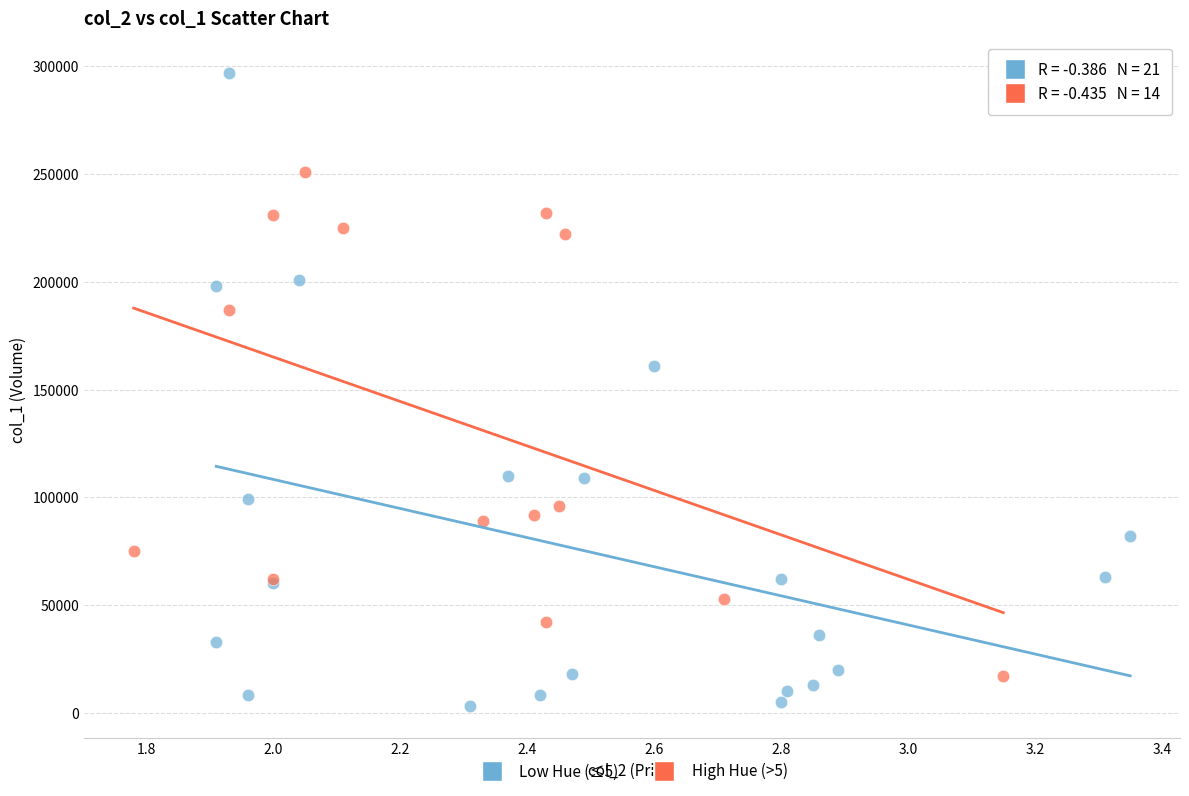

Which series has the widest spread of Y values?

Low Hue (≤5)